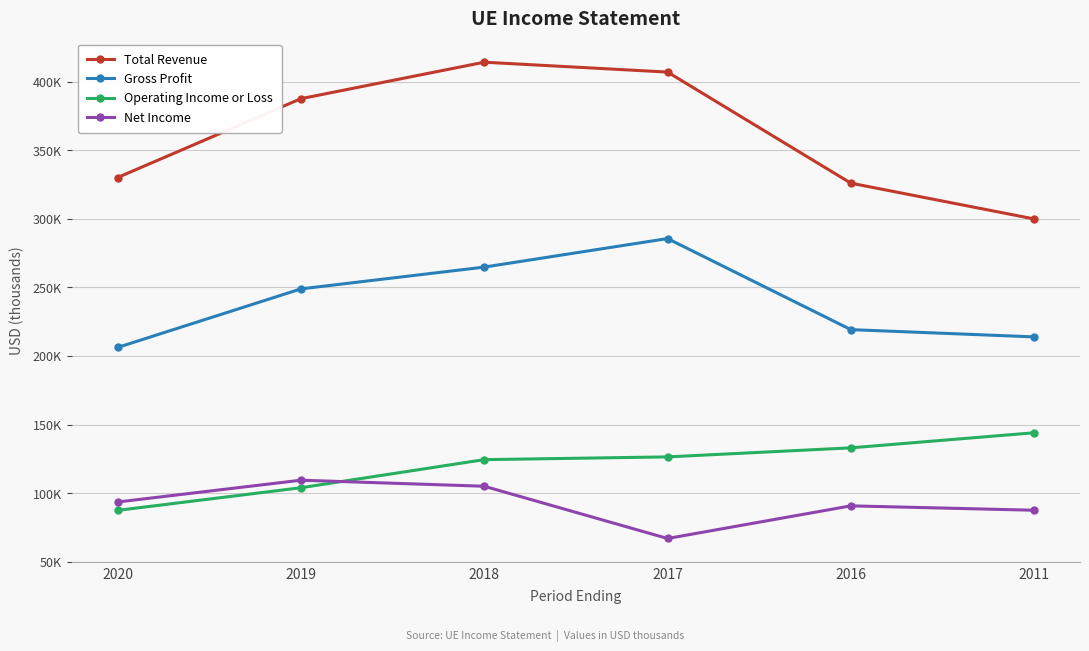

Is this an area chart (filled region under the line)?

No